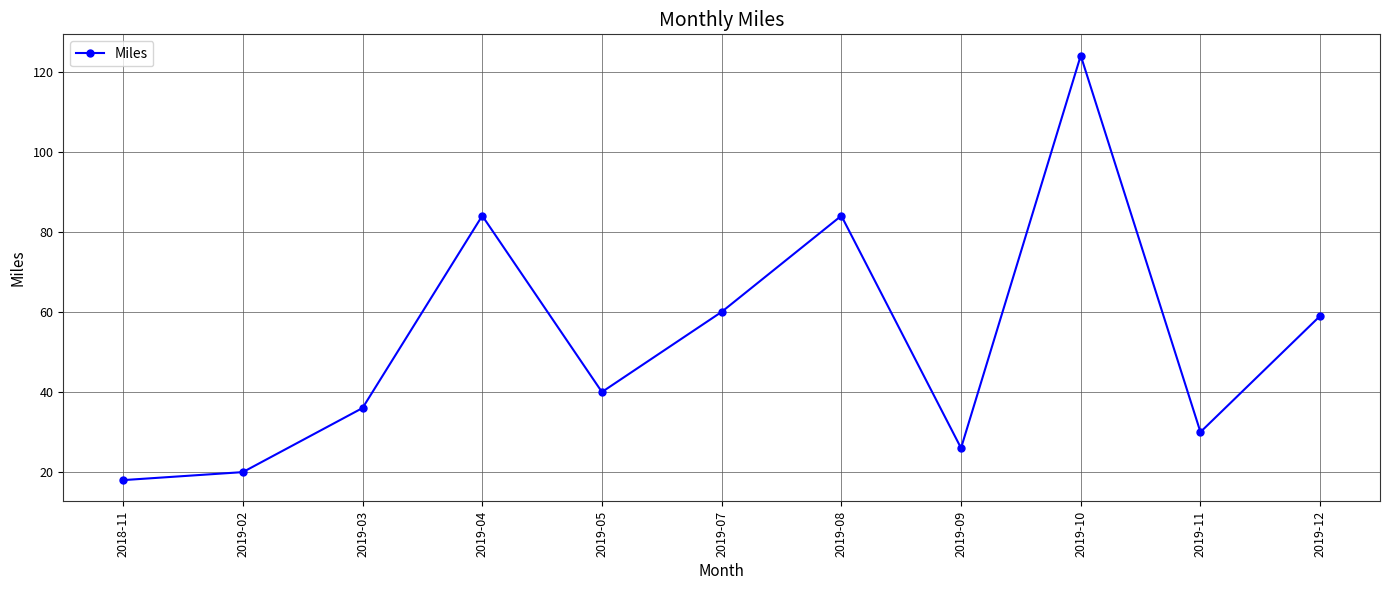

What is the change in value from 2019-03 to 2019-08?

+48